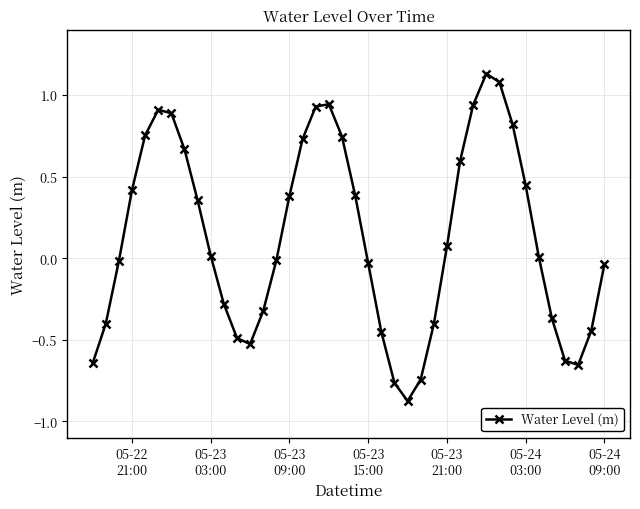

How many interior local valleys (lower than both neighbors) does the data have?

3